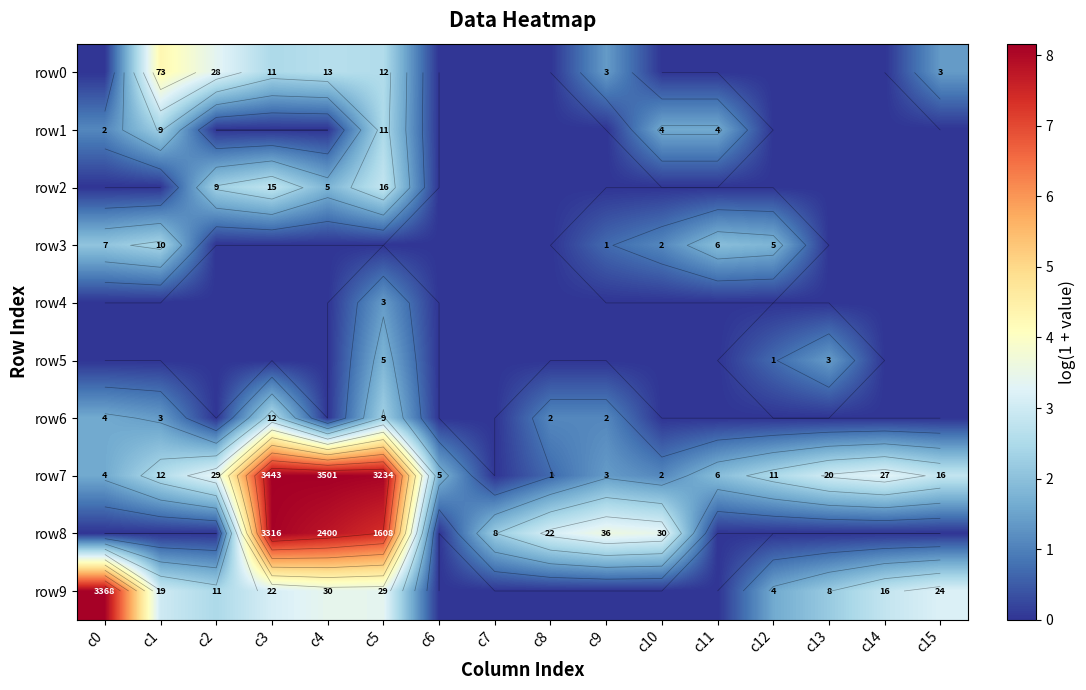

List the labels in order of row2 value, largest first.

c5, c3, c2, c4, c0, c1, c6, c7, c8, c9, c10, c11, c12, c13, c14, c15